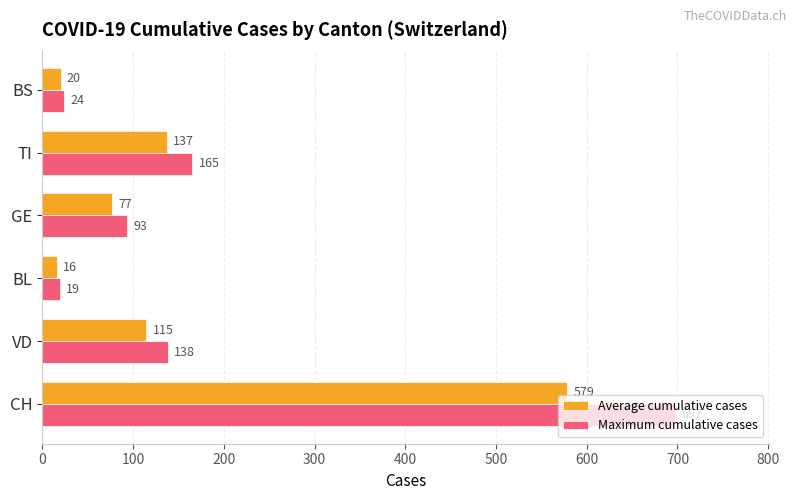

What is the highest value of the Average cumulative cases series?

578.5